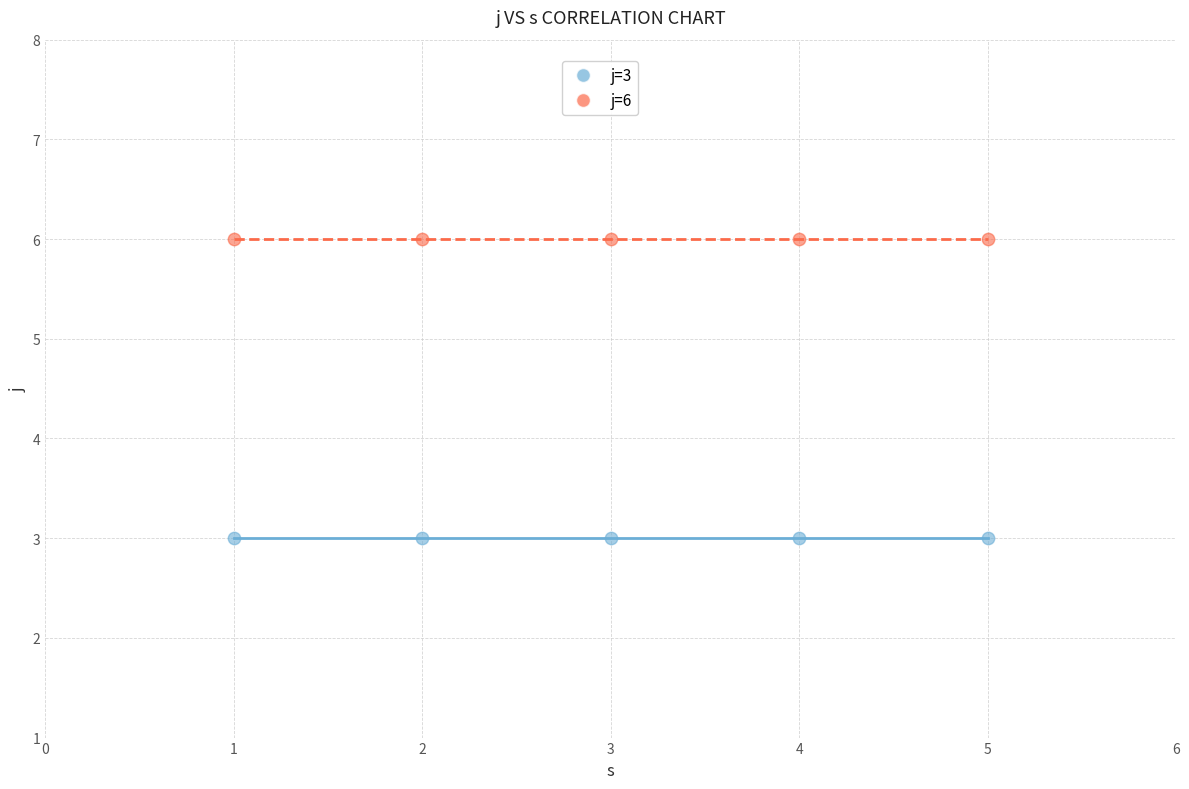

Which series reaches the maximum Y coordinate?

j=6